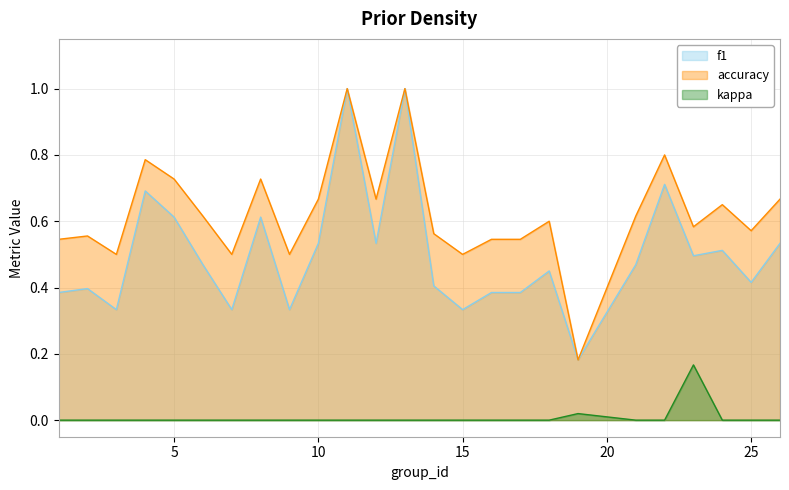

At which label does kappa reach its minimum?

1